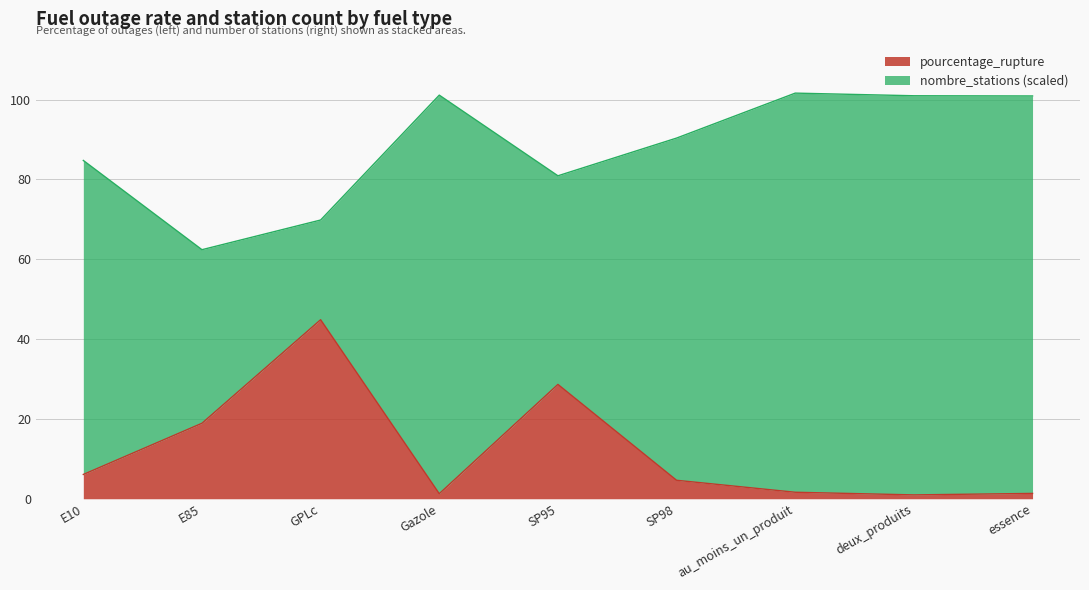

Does the chart display data point markers on the line(s)?

No